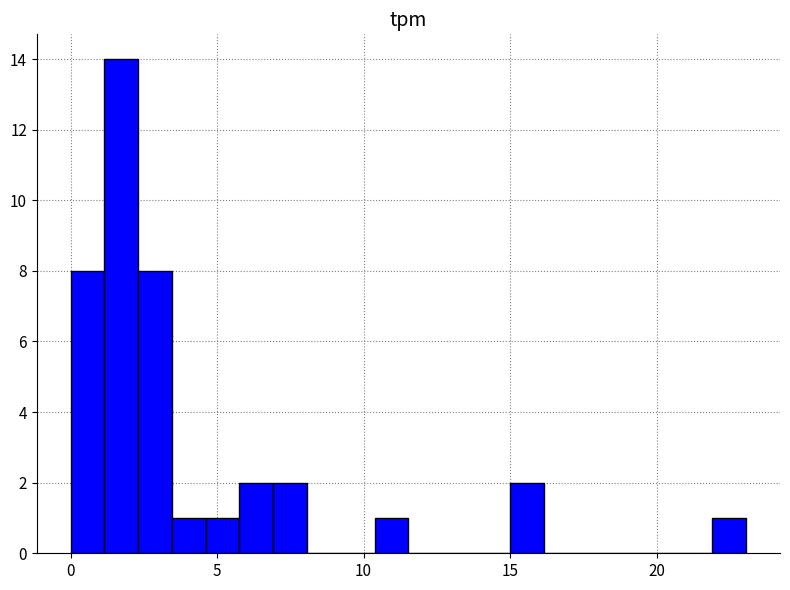

Around what value on the x-axis is the tallest bar? Give the approximate position of its centre, as read against the axis.

1.5